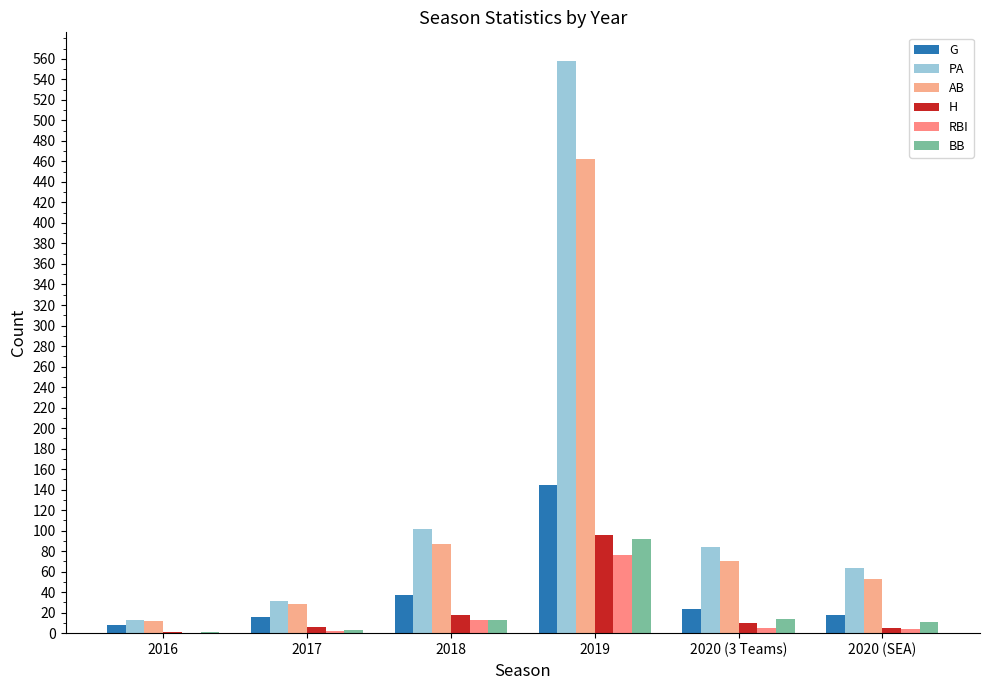

Rank the series by their maximum value, from highest to lowest.

PA, AB, G, H, BB, RBI